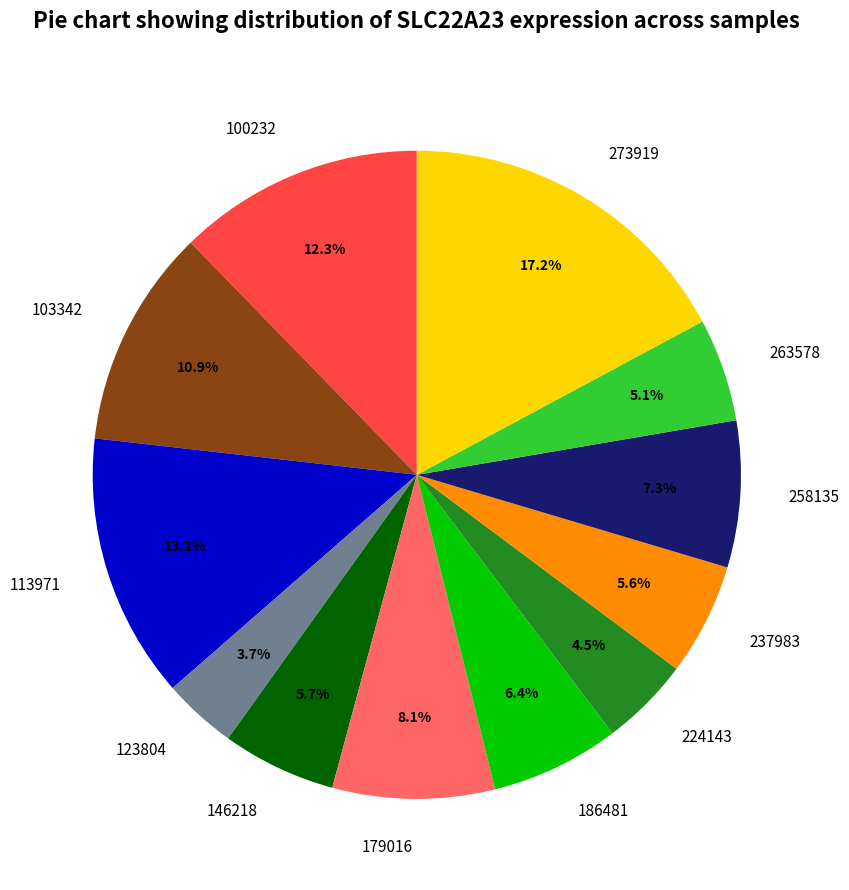

Is there any slice that represents more than half of the pie?

No